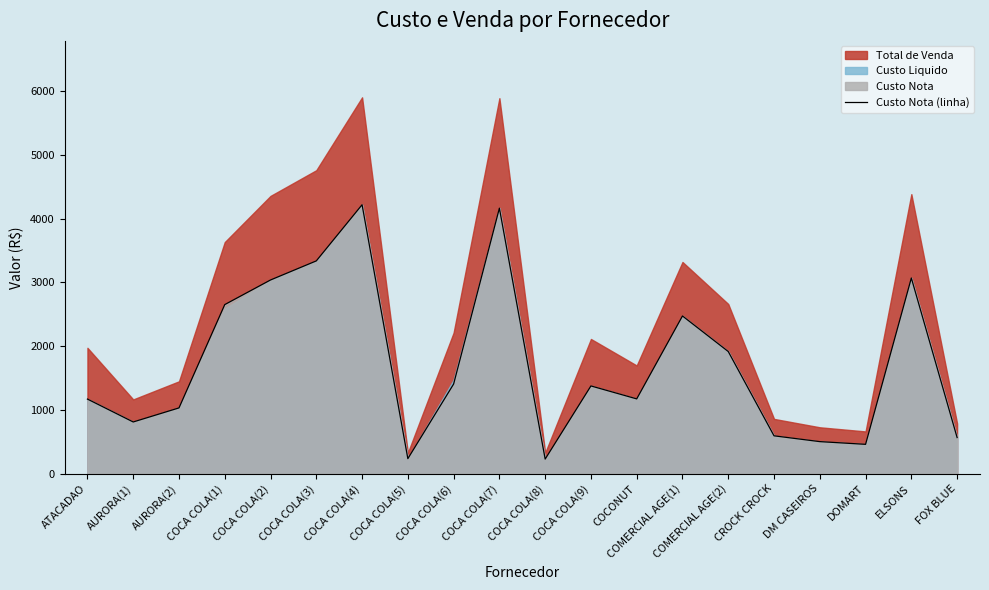

What is the difference between the second highest and minimum values?

3933.5